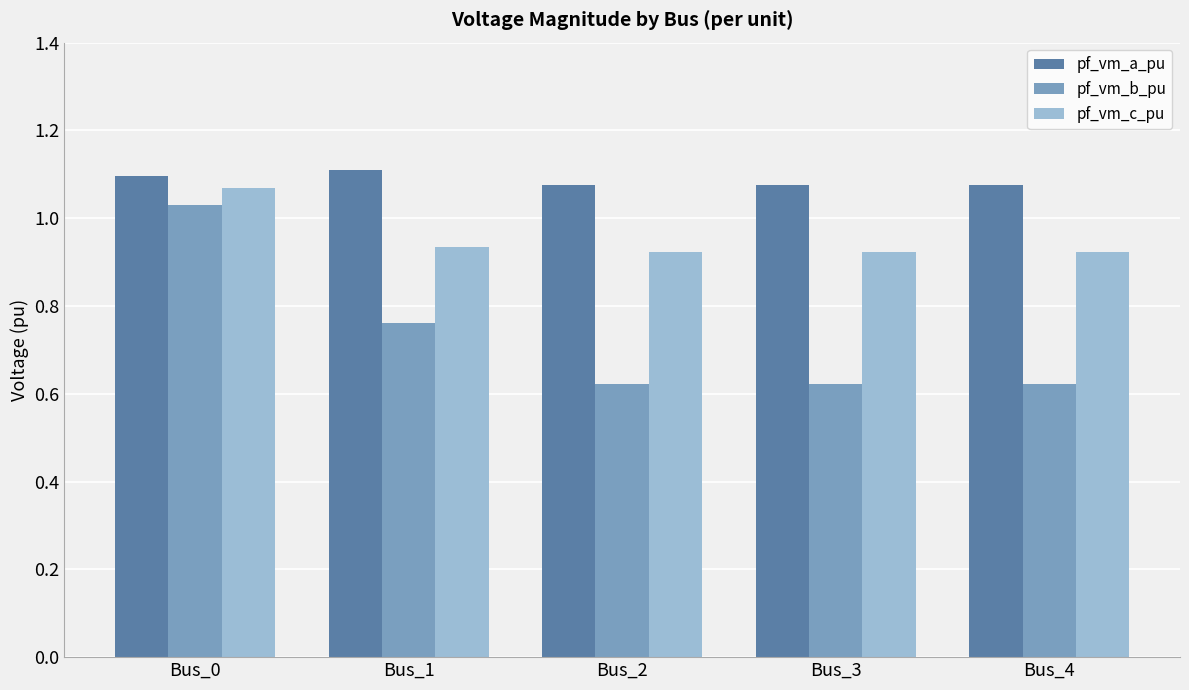

What is the spread (max minus min) of values at Bus_4?

0.5